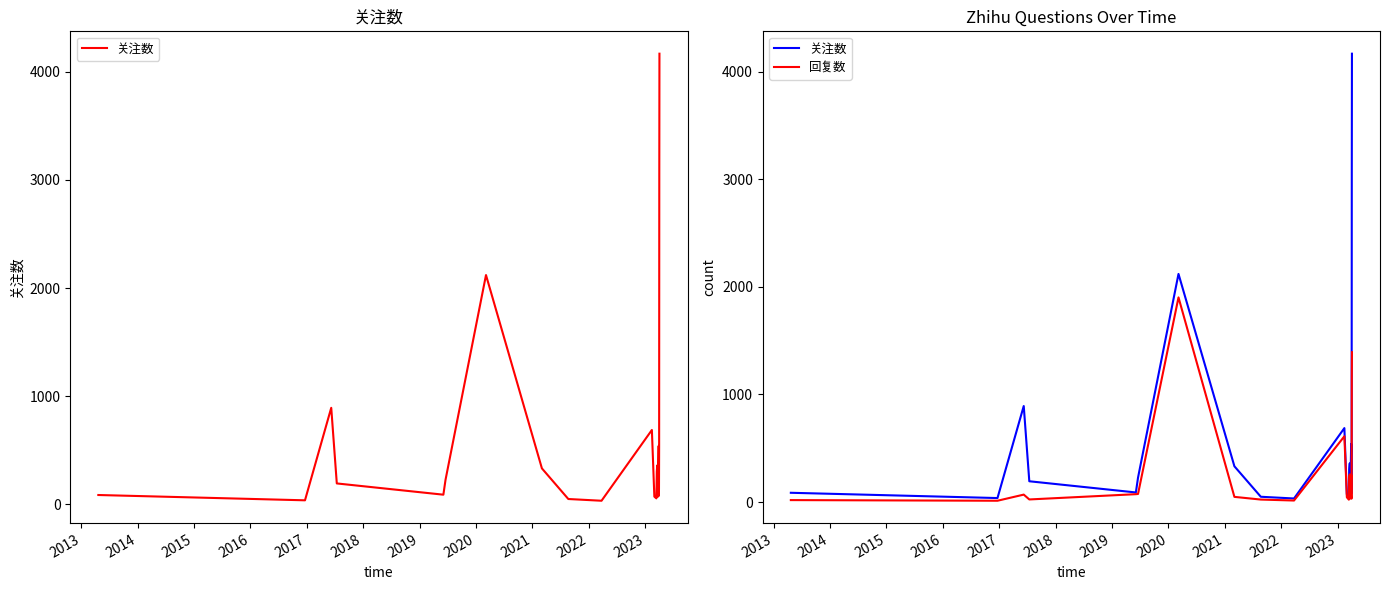

What is the highest value of the 回复数 series?

1902